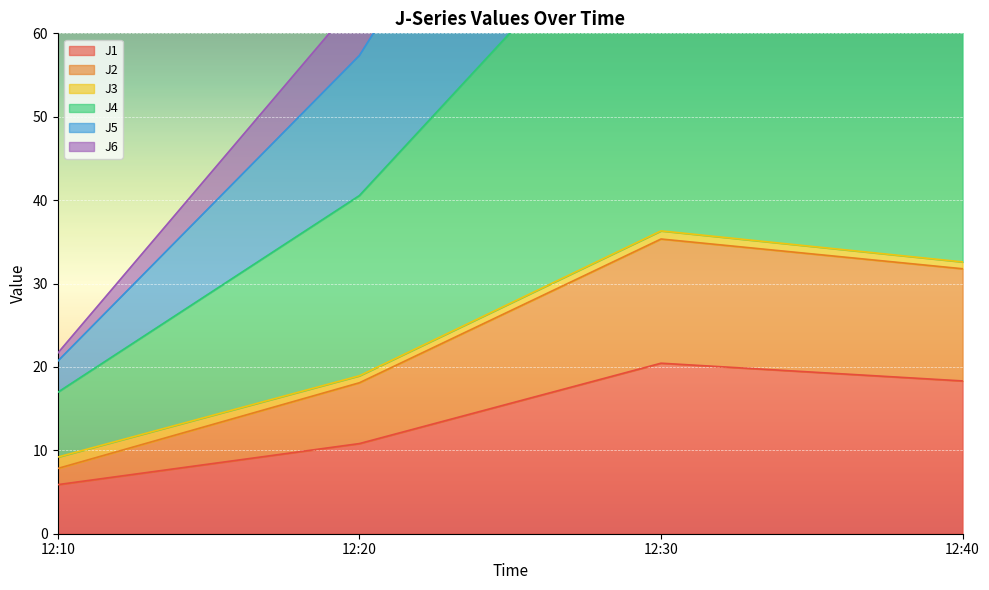

How many interior local peaks does the J1 series have?

1